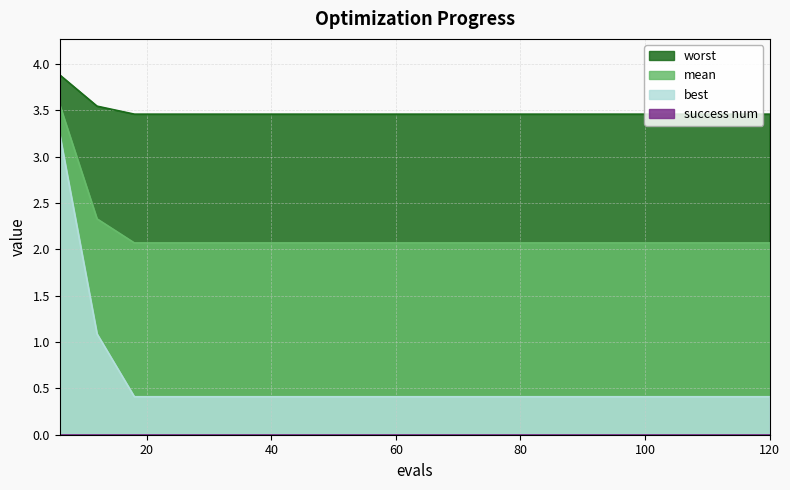

True or false: mean and best cross at least once.

False